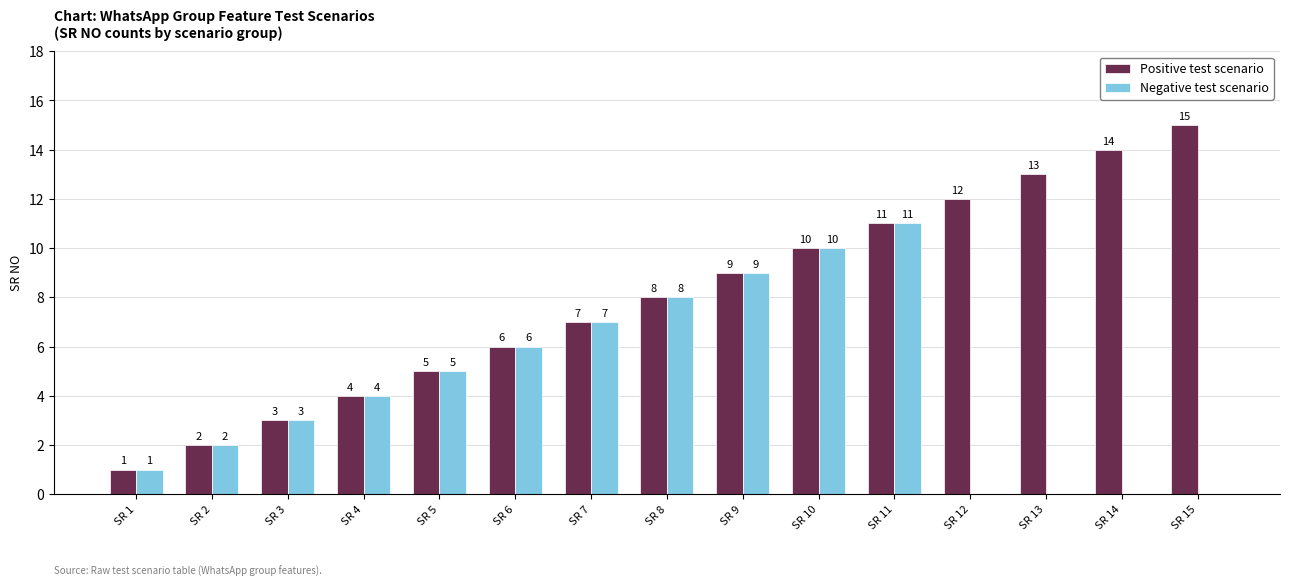

At which category does the chart reach its peak across all series?

SR 15